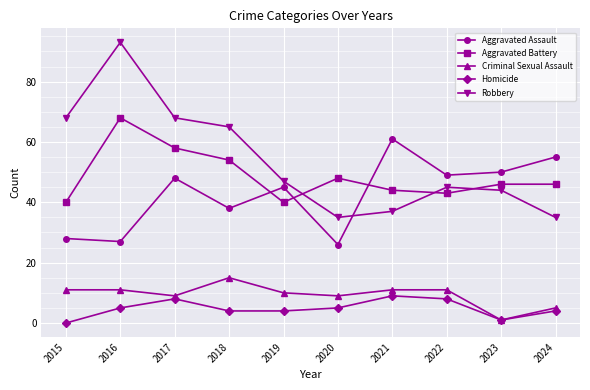

Is the value of Robbery at 2021 greater than the value of Aggravated Battery at 2016?

No